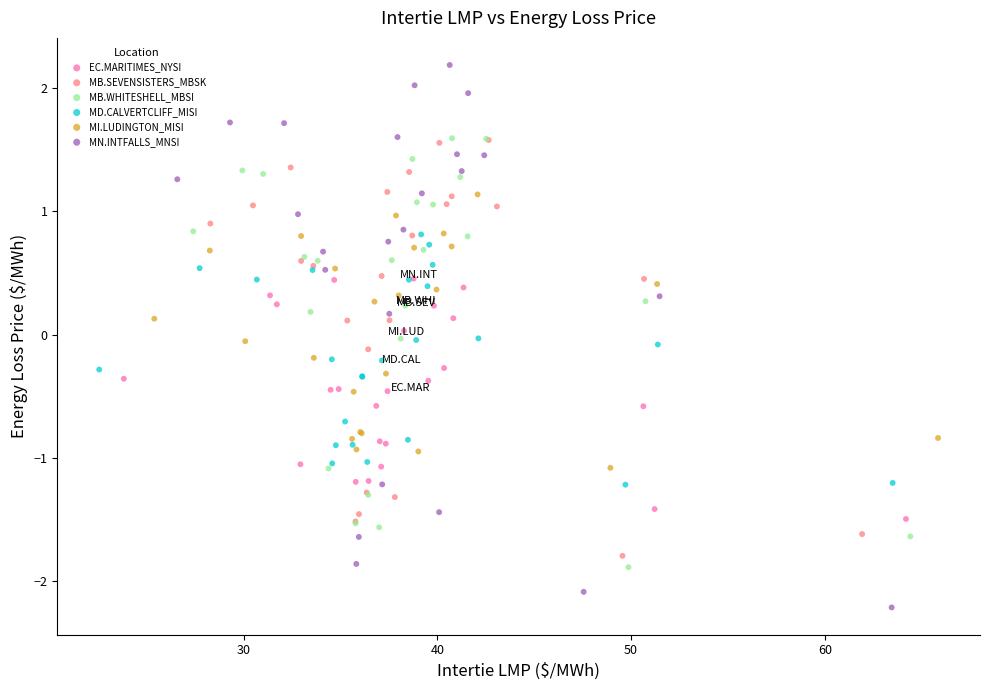

Which series has the widest spread of Y values?

MN.INTFALLS_MNSI